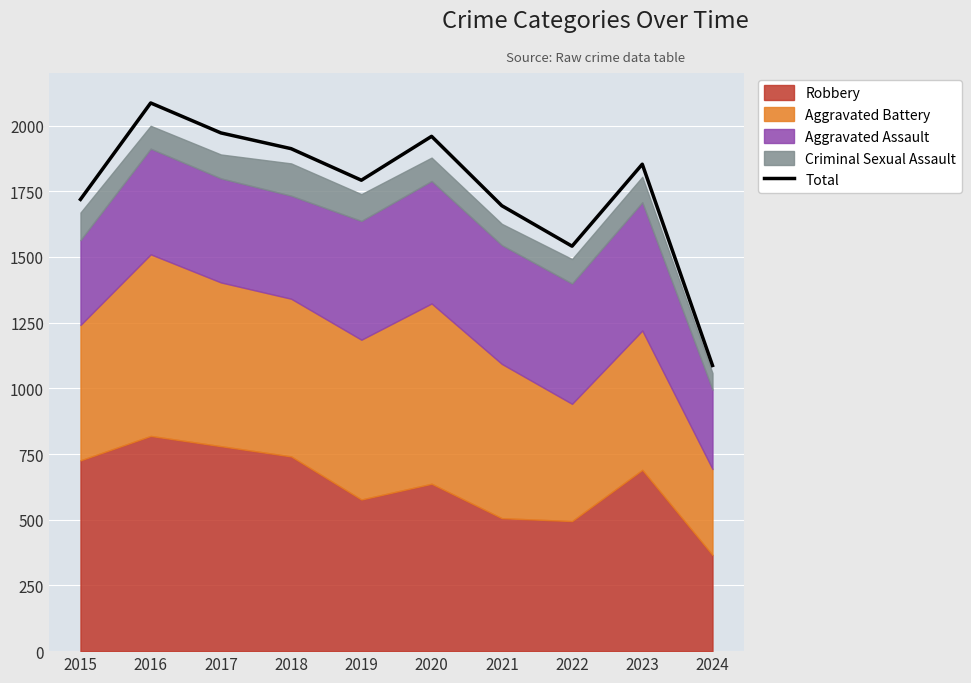

What is the value of the 5th point from the left?

1792